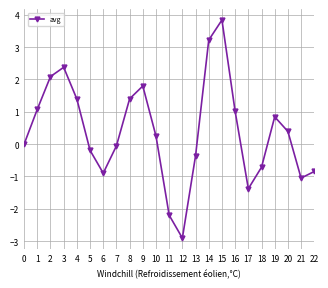

How many interior local peaks (higher than both neighbors) does the data have?

4